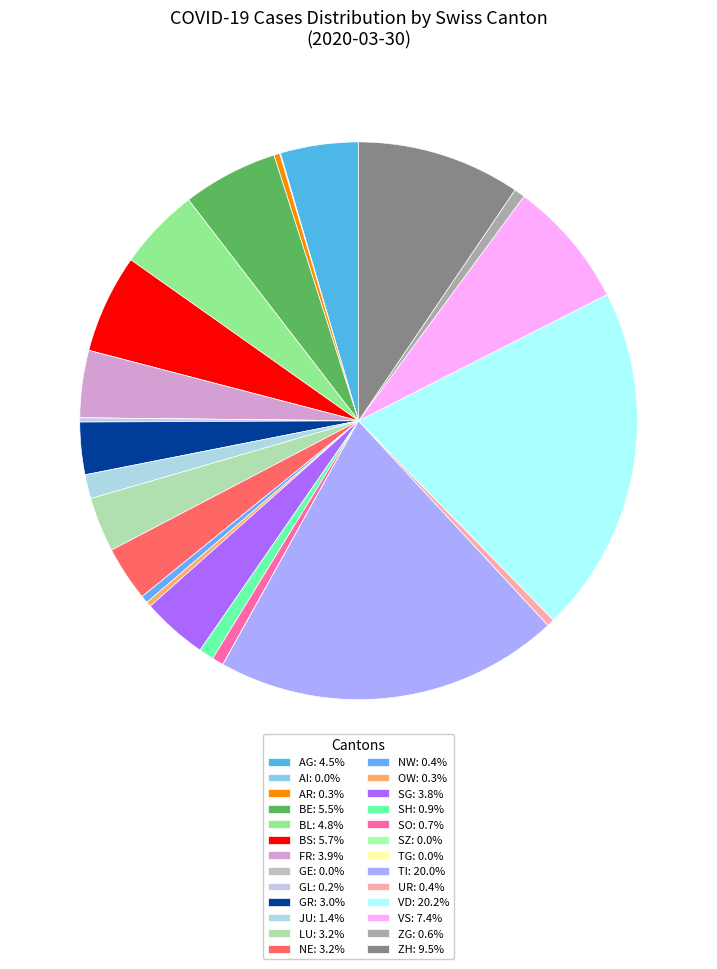

Is it true that VD is 8% of the pie?

False